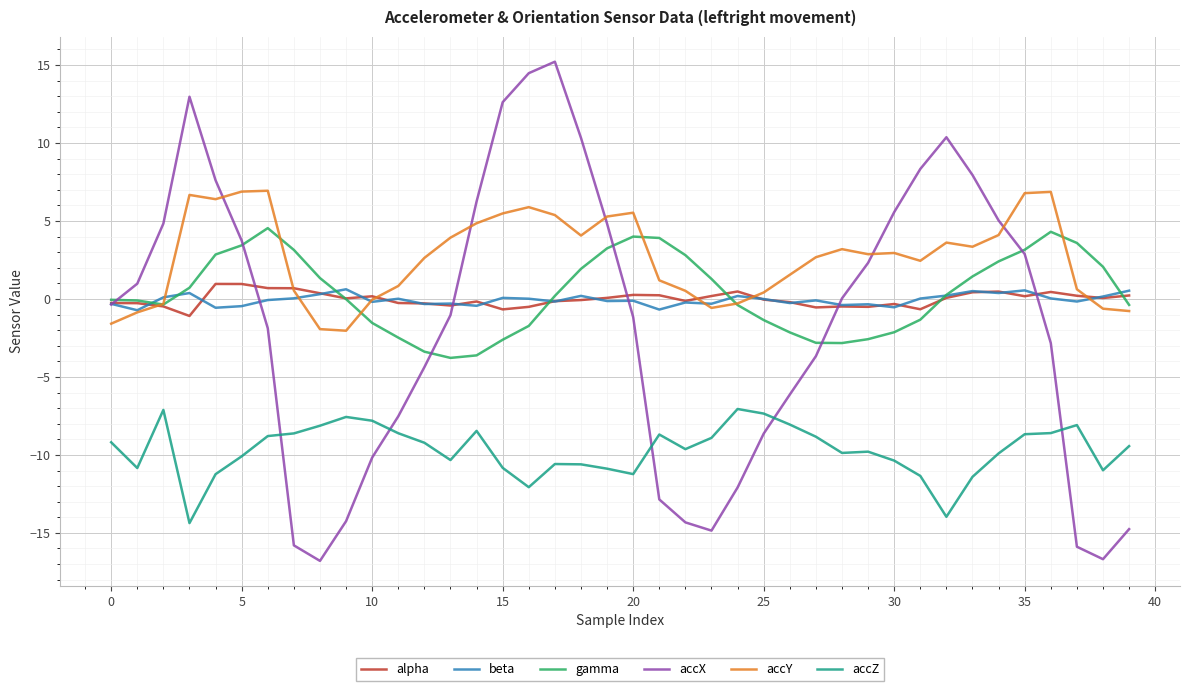

What are all the series names shown in the legend?

alpha, beta, gamma, accX, accY, accZ